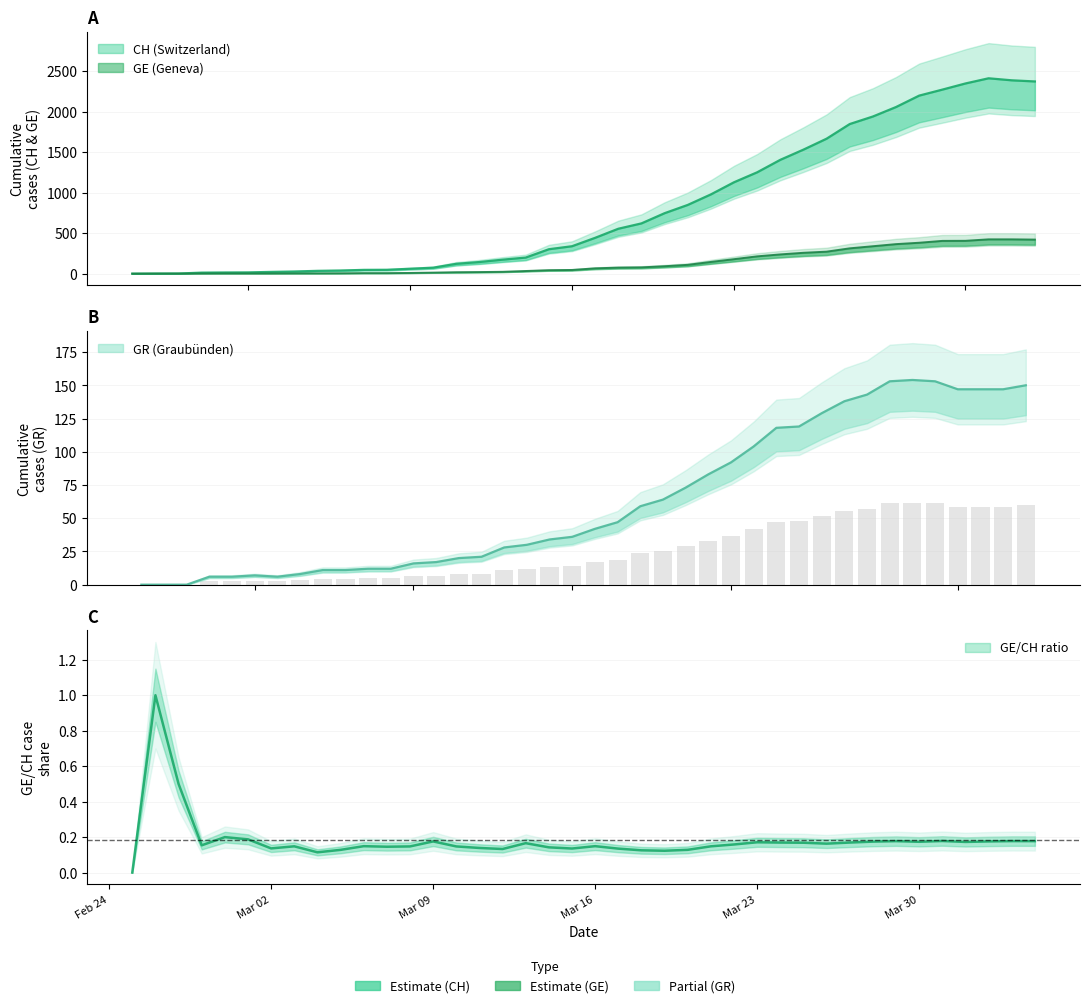

List the series in order of their peak value, lowest first.

GR, GE, CH